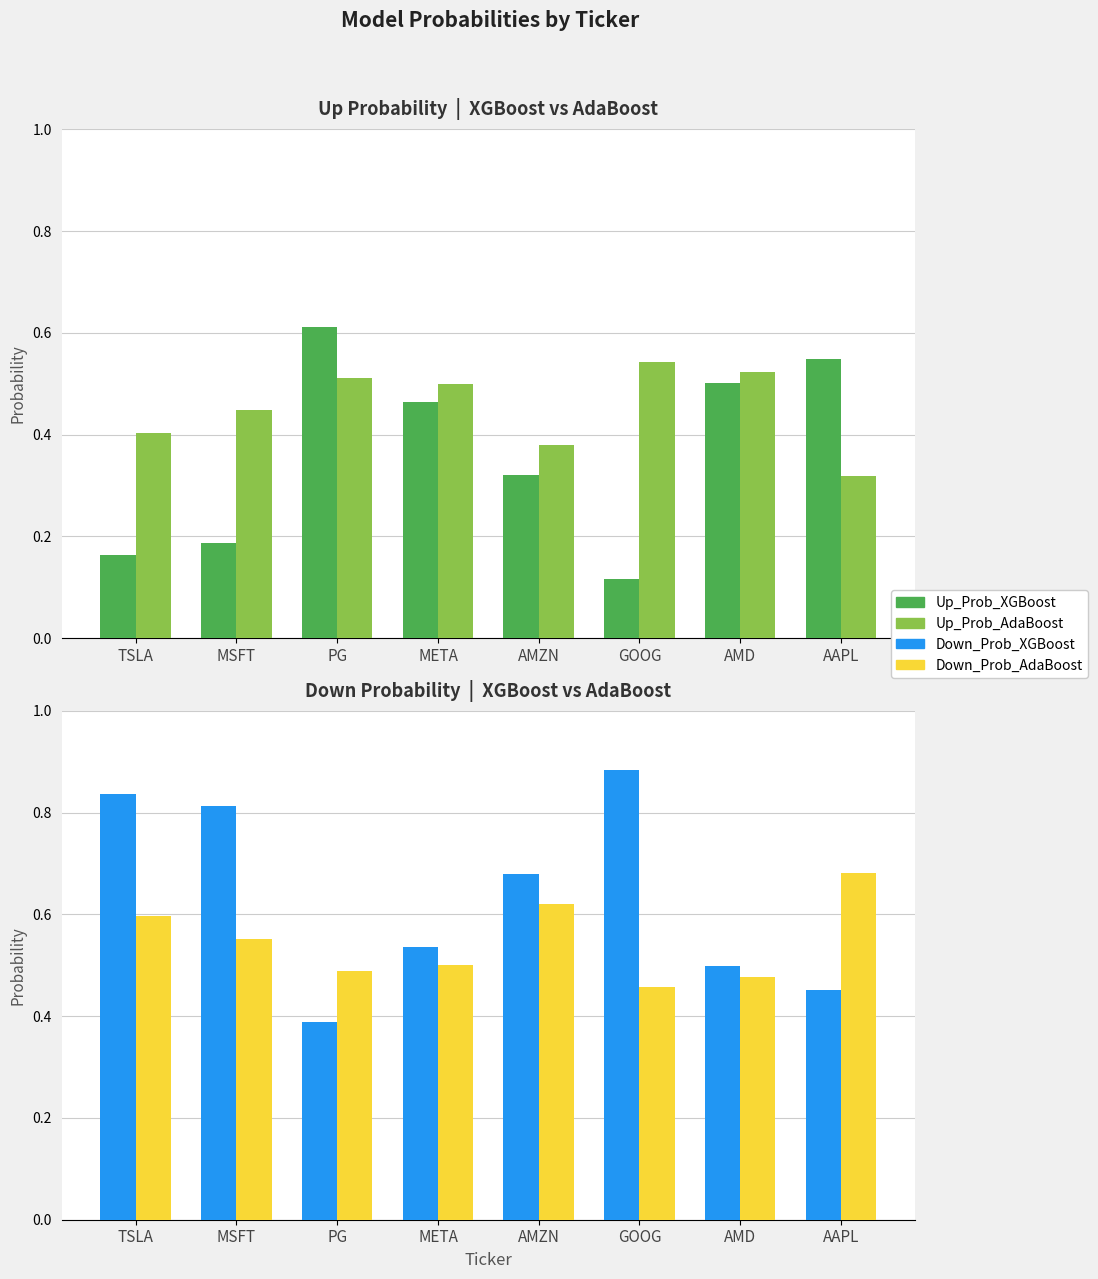

Count the Up_Prob_AdaBoost values in the range 0 to 1.

8